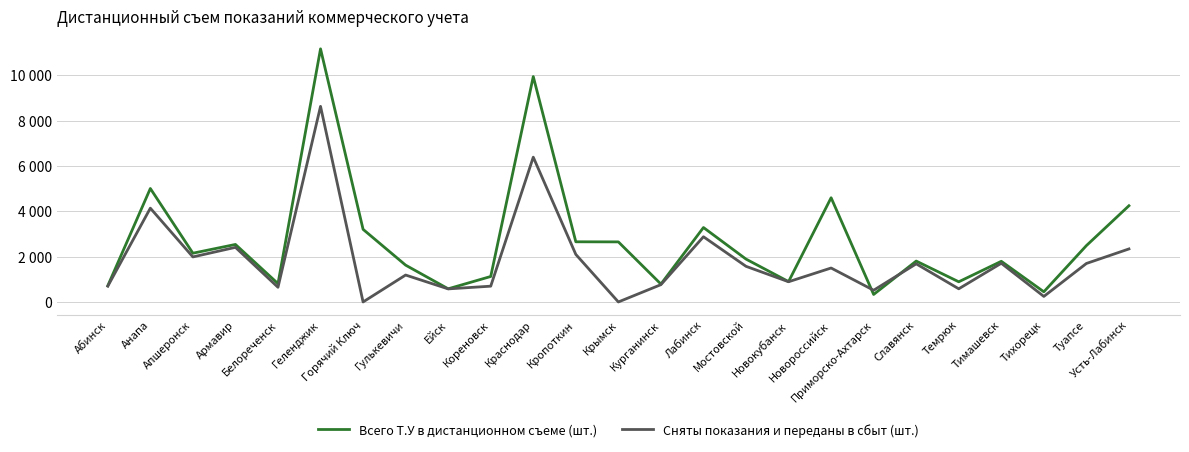

Is it true that Сняты показания и переданы в сбыт (шт.) equals 516 at Приморско-Ахтарск?

True